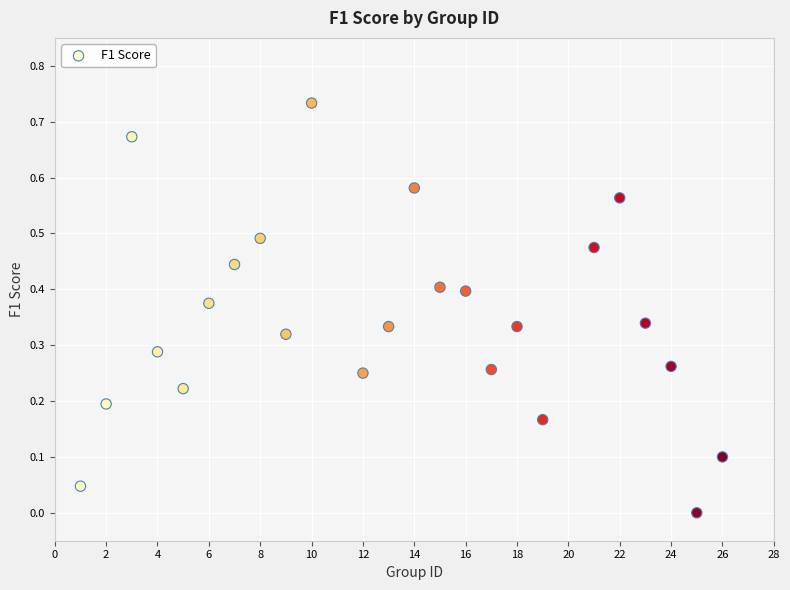

What is the range of X values (max minus min)?

25.0